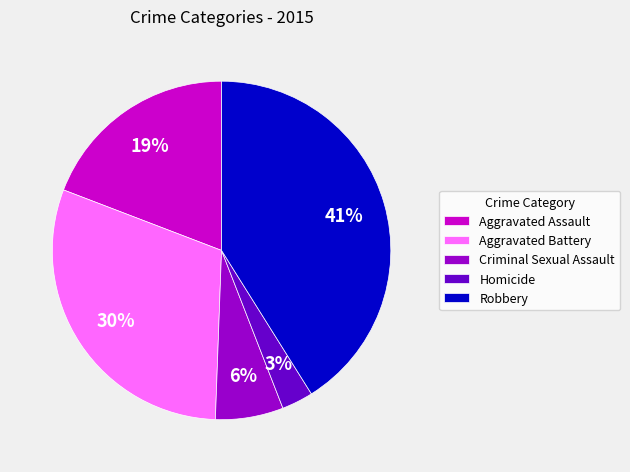

To the nearest percent, what portion does Criminal Sexual Assault represent?

6%